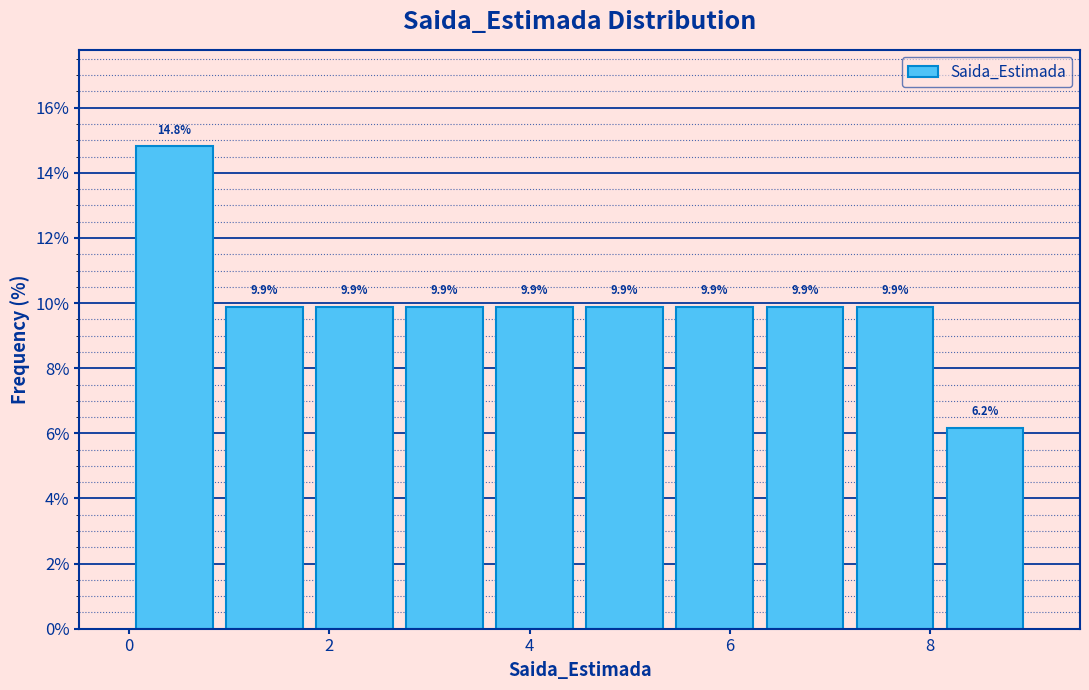

Which range on the x-axis has the tallest bar?

0.0 to 0.9